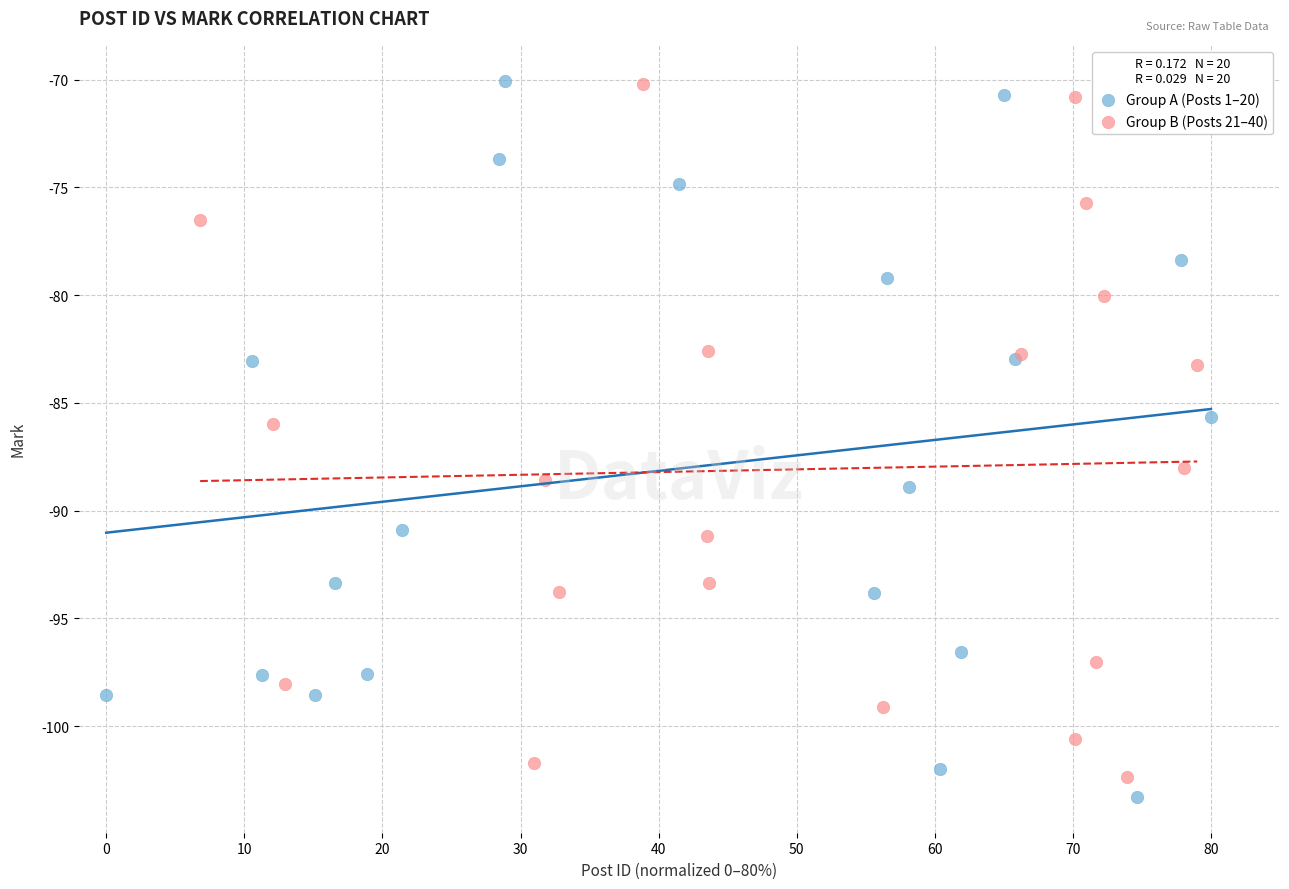

What are all the series names shown in the legend?

Group A (Posts 1–20), Group B (Posts 21–40)